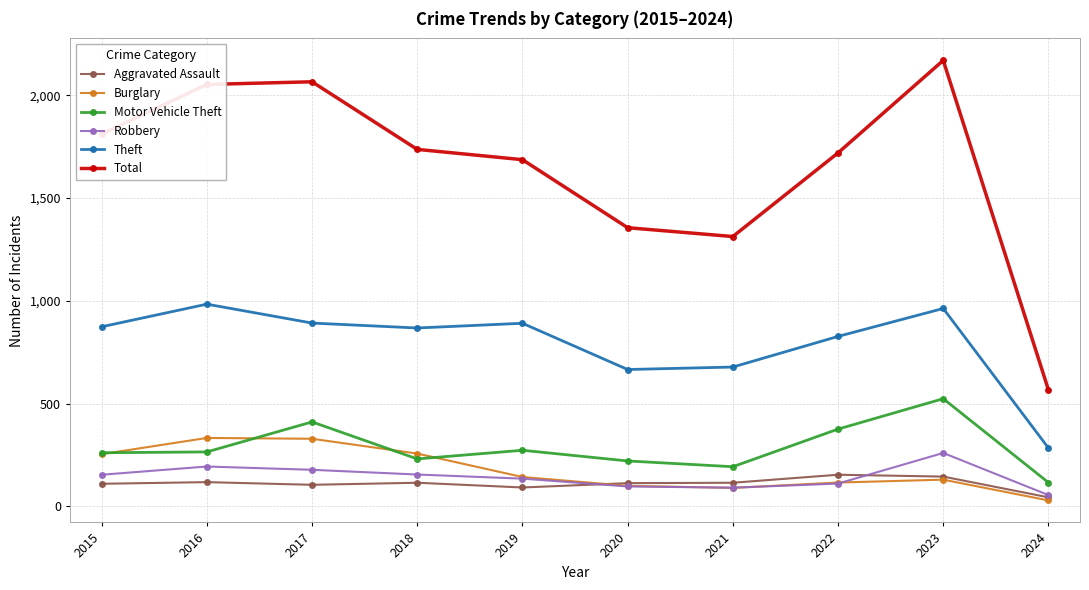

What is the value of the Motor Vehicle Theft point at the 3rd from the left?

411